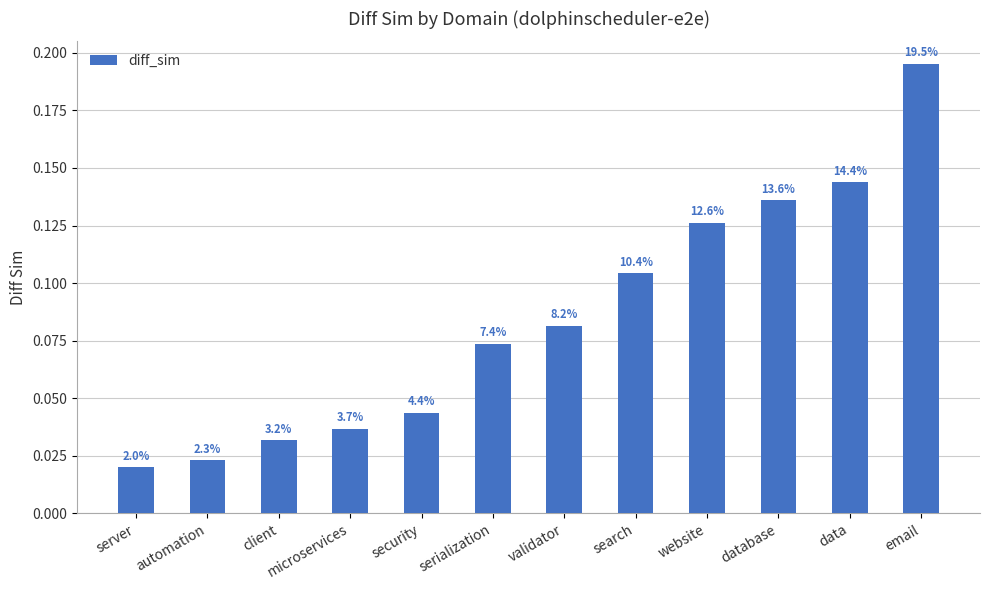

How many bars are there in total?

12